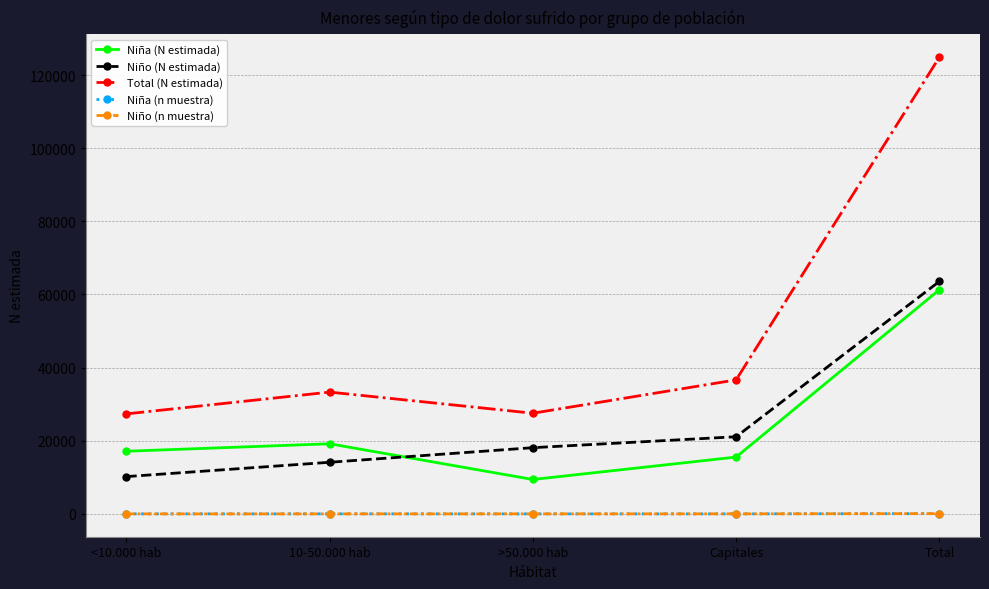

In Total (N estimada), how many points are higher than both neighbors (excluding endpoints)?

1